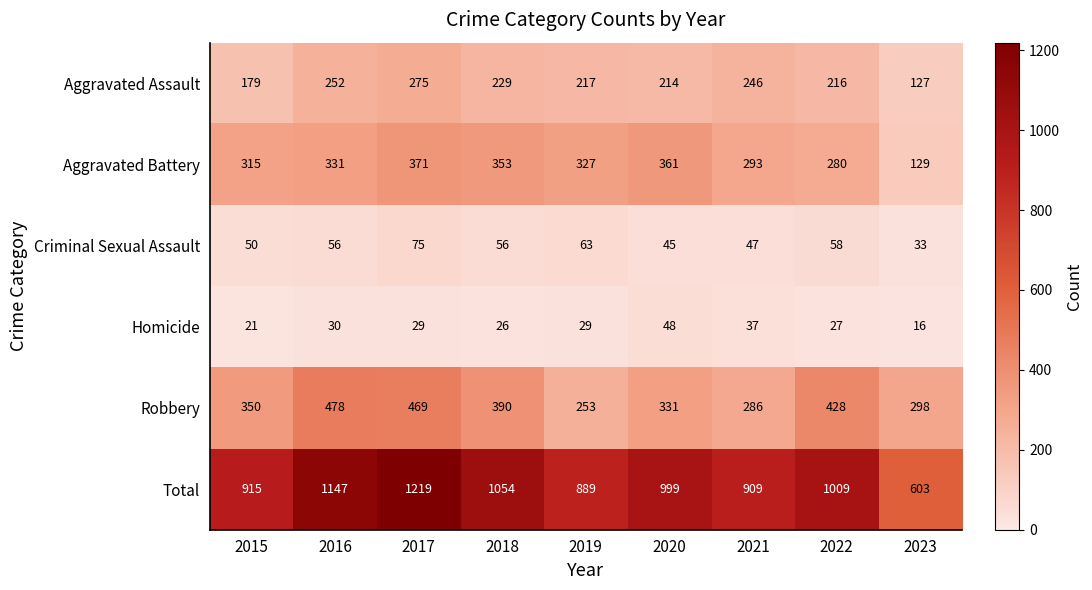

Where is Homicide nearest to the value 32?

2016